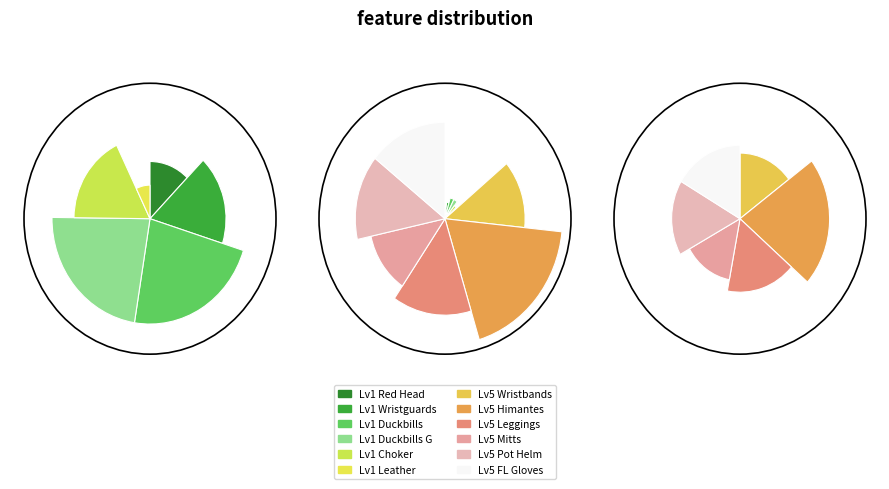

Does Level 5 represent more than half of the total?

No